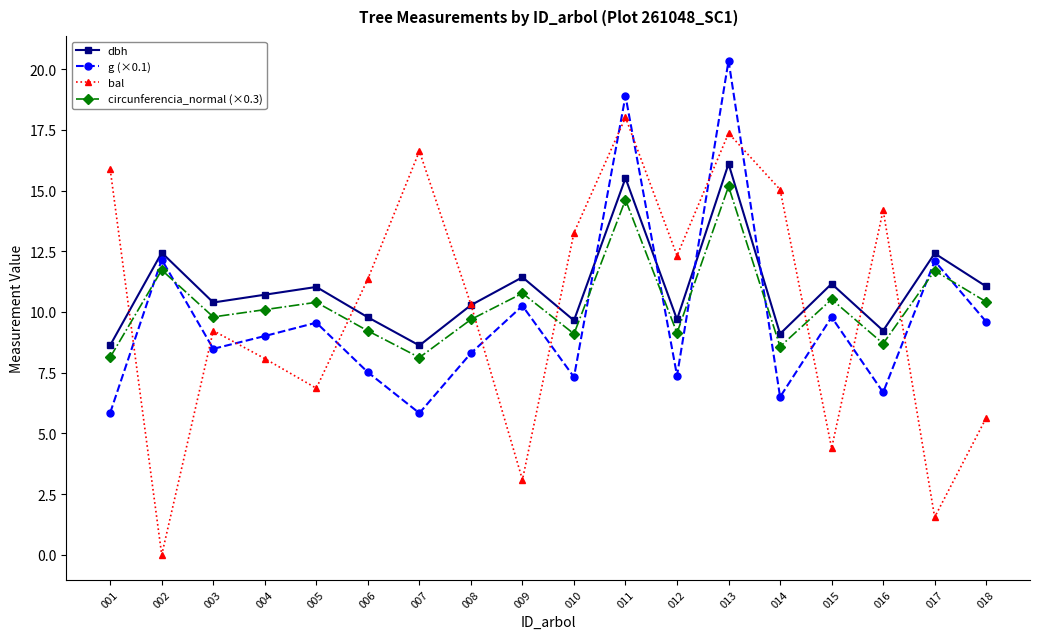

At how many categories does at least one series exceed 19?

1